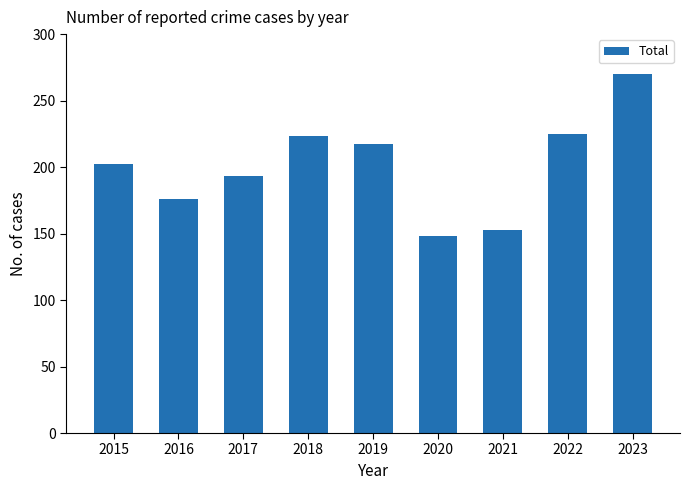

At which category does the chart reach its peak across all series?

2023